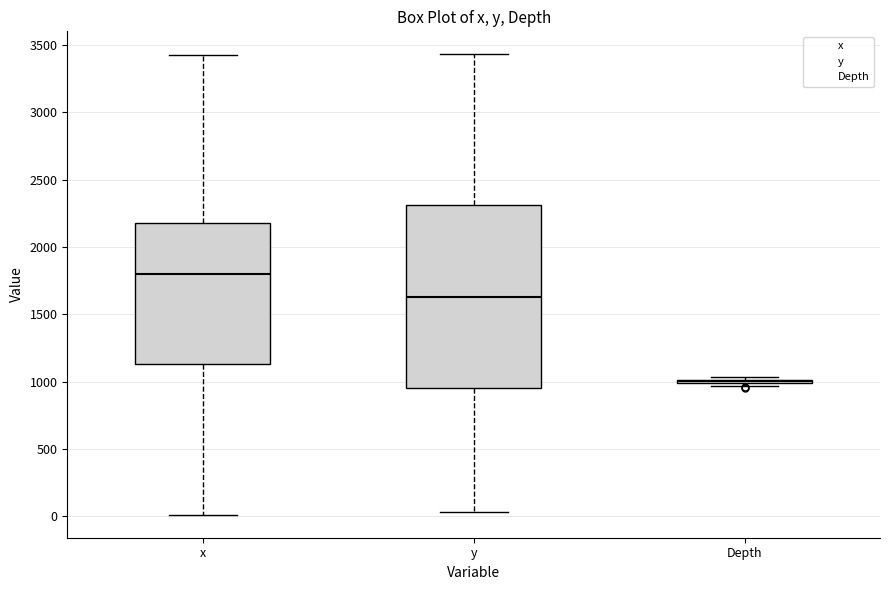

Where is the upper edge of the box for y on the y-axis? The values are not printed on the chart, so give them approximately, as read against the axis.

2300